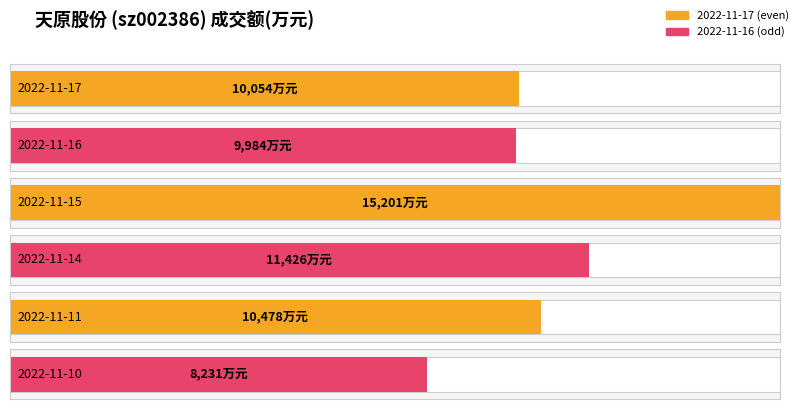

What is the value of the 6th bar from the left?

8231